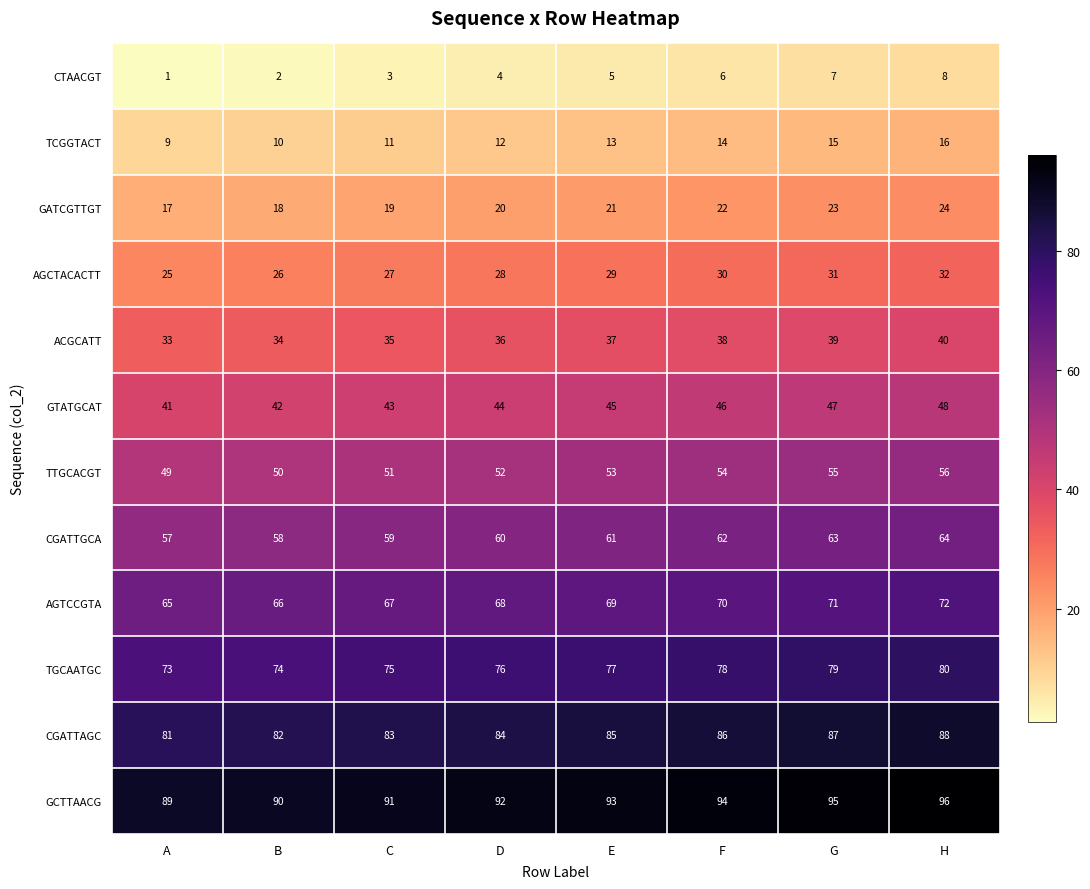

How many data points in TCGGTACT are less than 13?

4